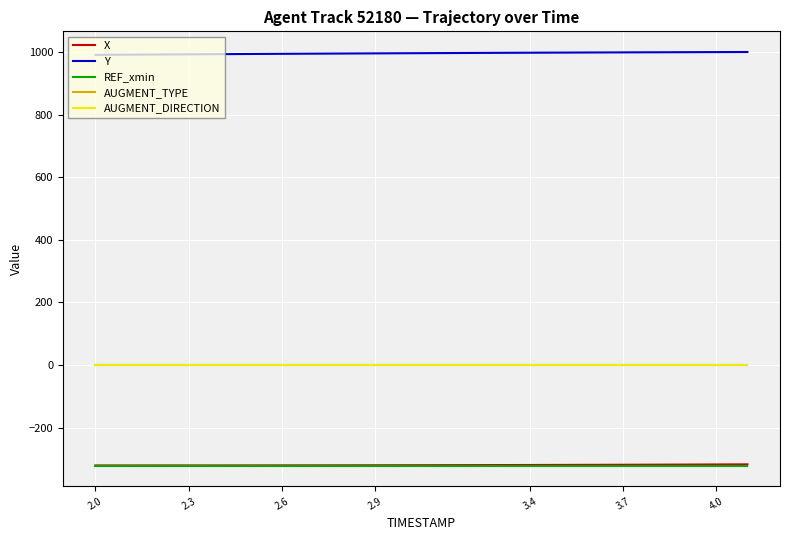

What is the lowest value of the X series?

-321.2